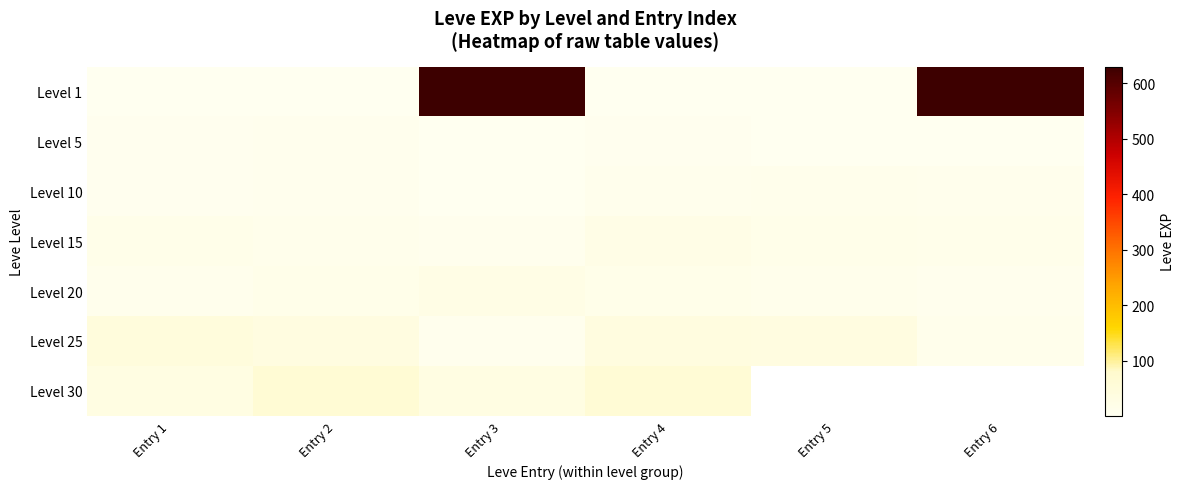

At how many categories does at least one series exceed 119?

2